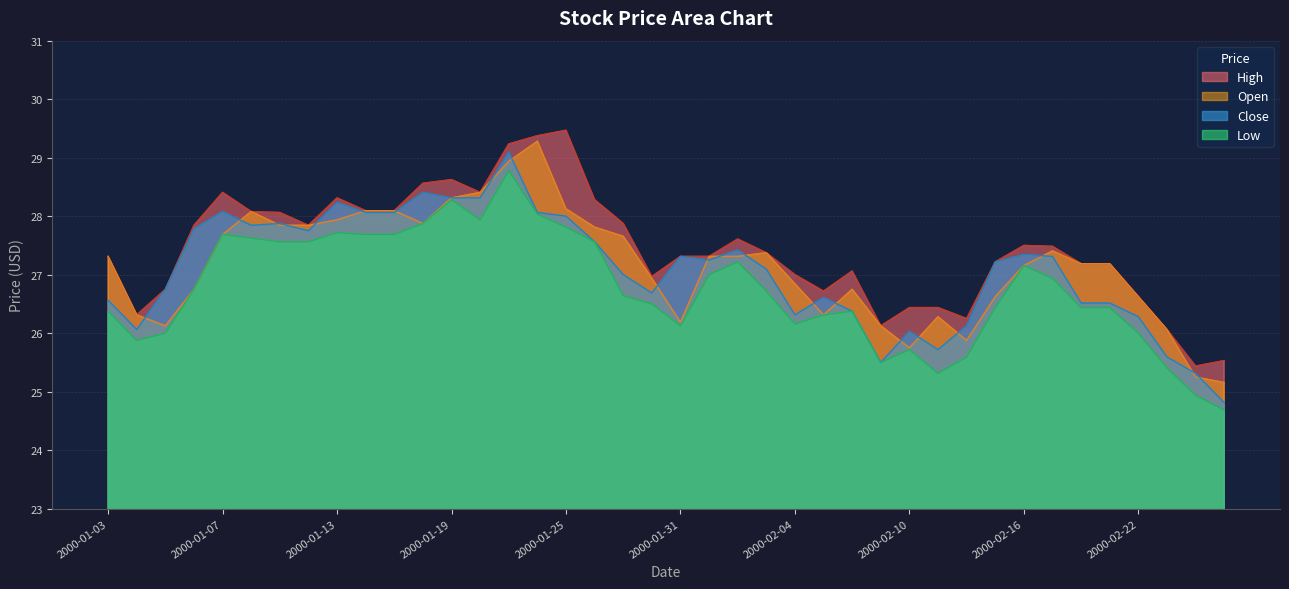

Which series has the largest total across all categories?

High